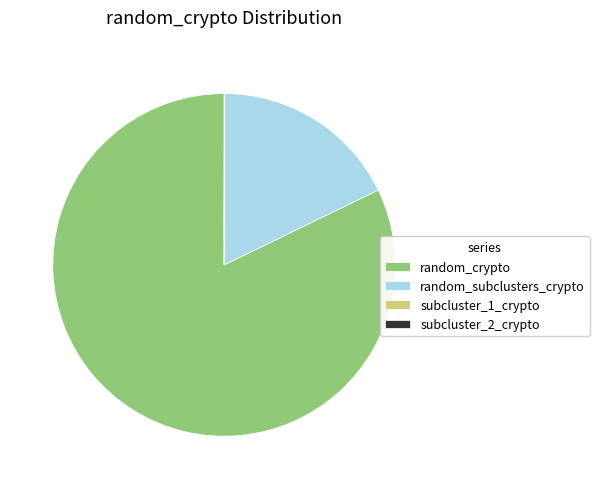

Is it true that random_subclusters_crypto is 18% of the pie?

True